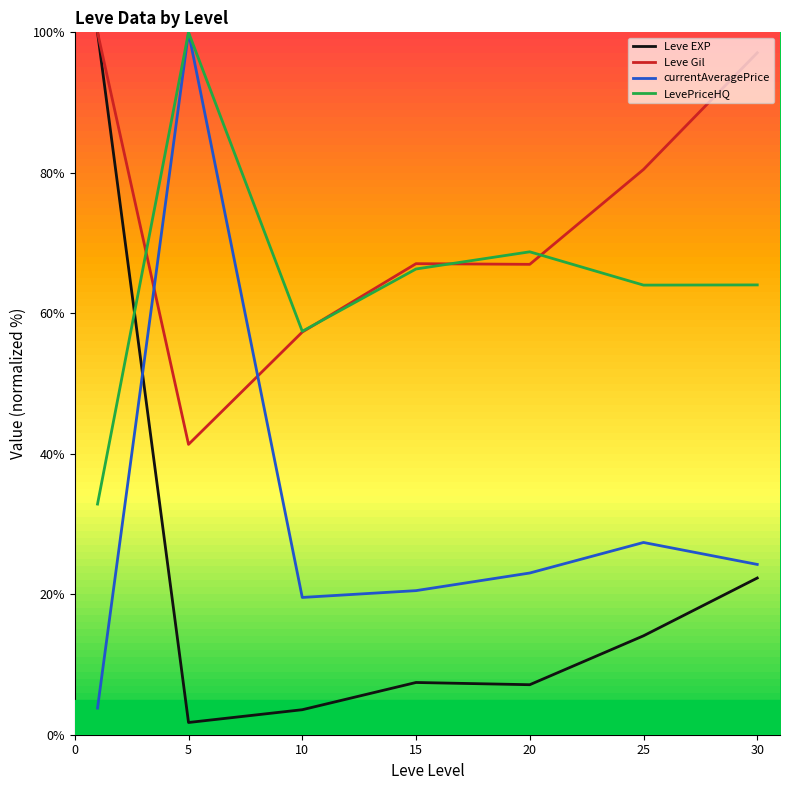

True or false: Leve EXP and currentAveragePrice cross at least once.

True